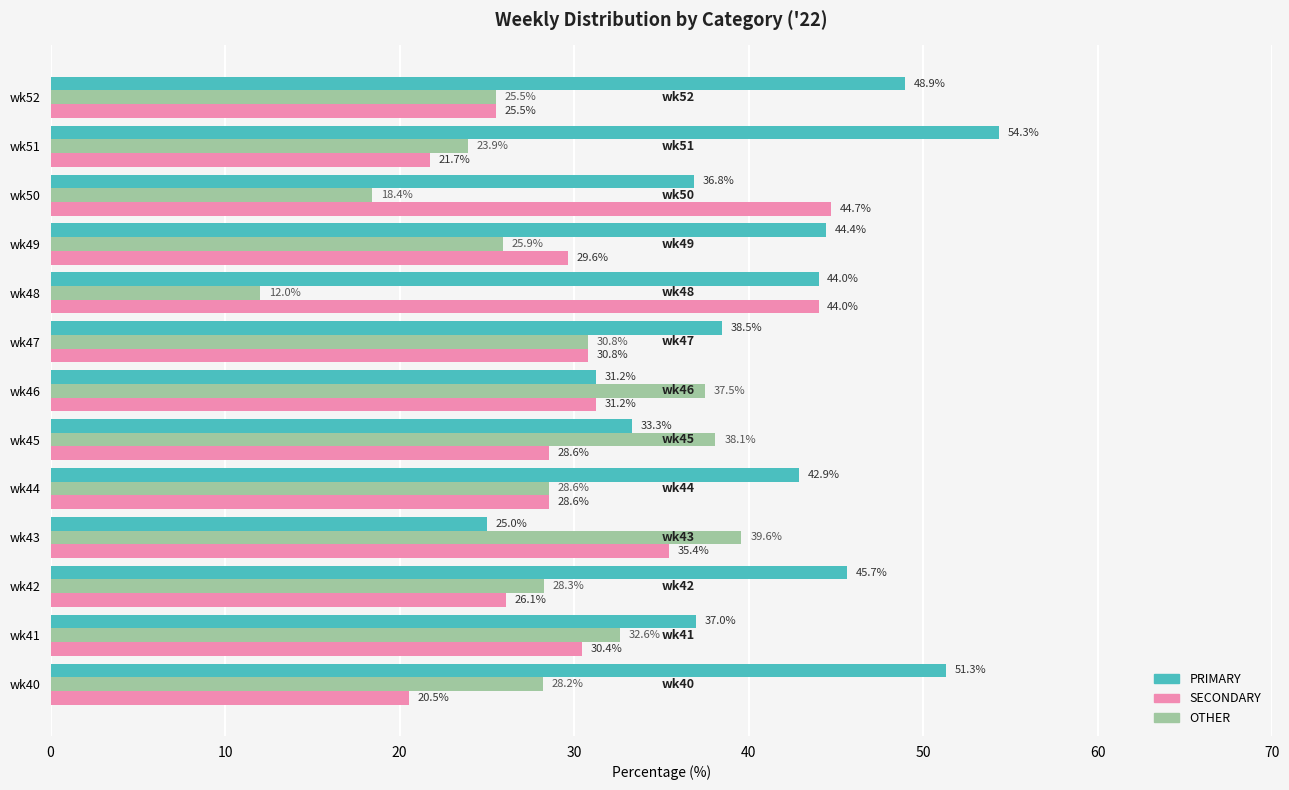

What is the difference between the second highest and minimum values in the OTHER series?

26.1